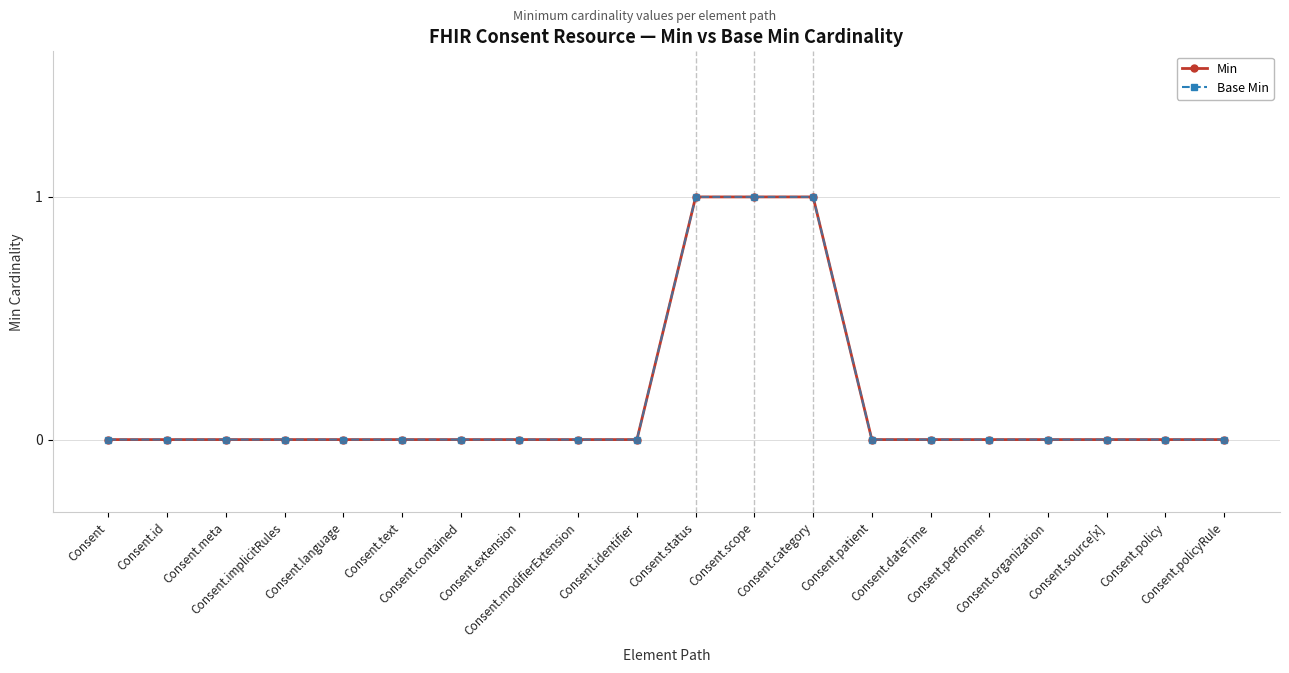

Does the chart have visible grid lines?

Yes